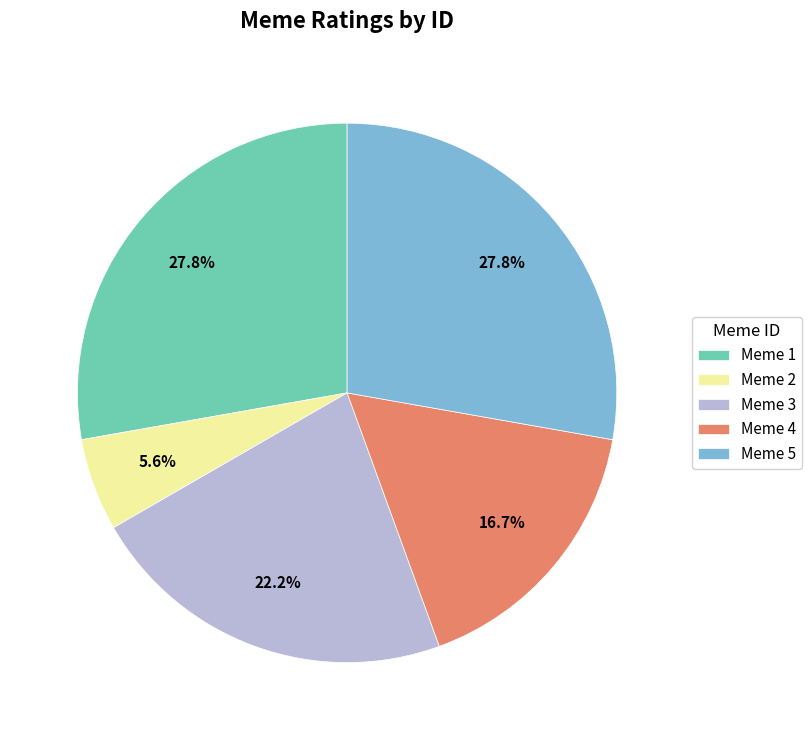

Count the number of slices in the pie.

5